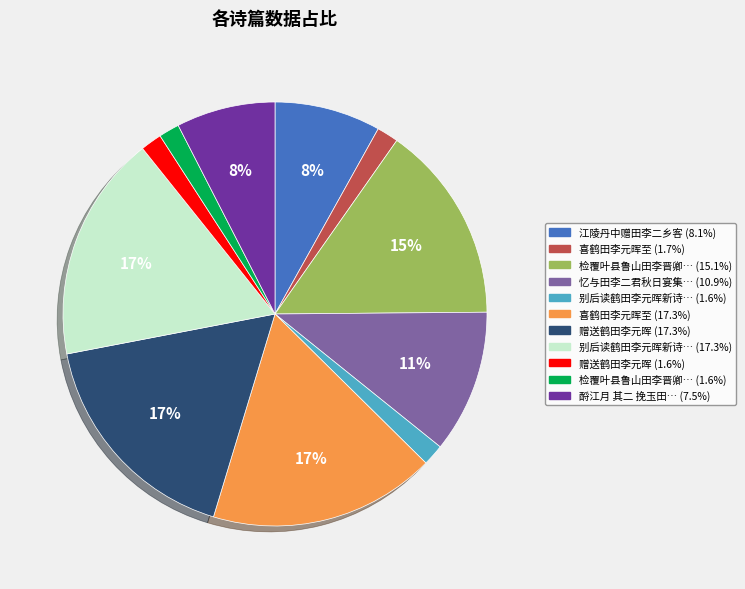

How many slices are in this pie chart?

11